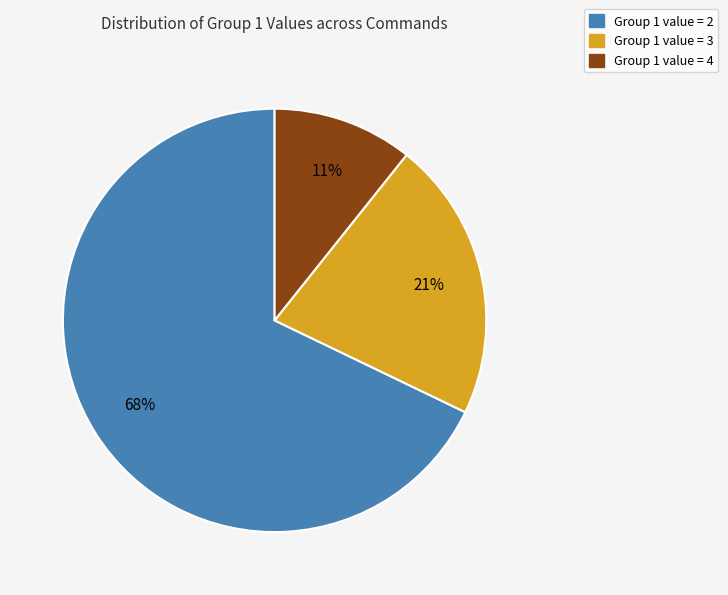

Is there a majority slice in this chart?

Yes